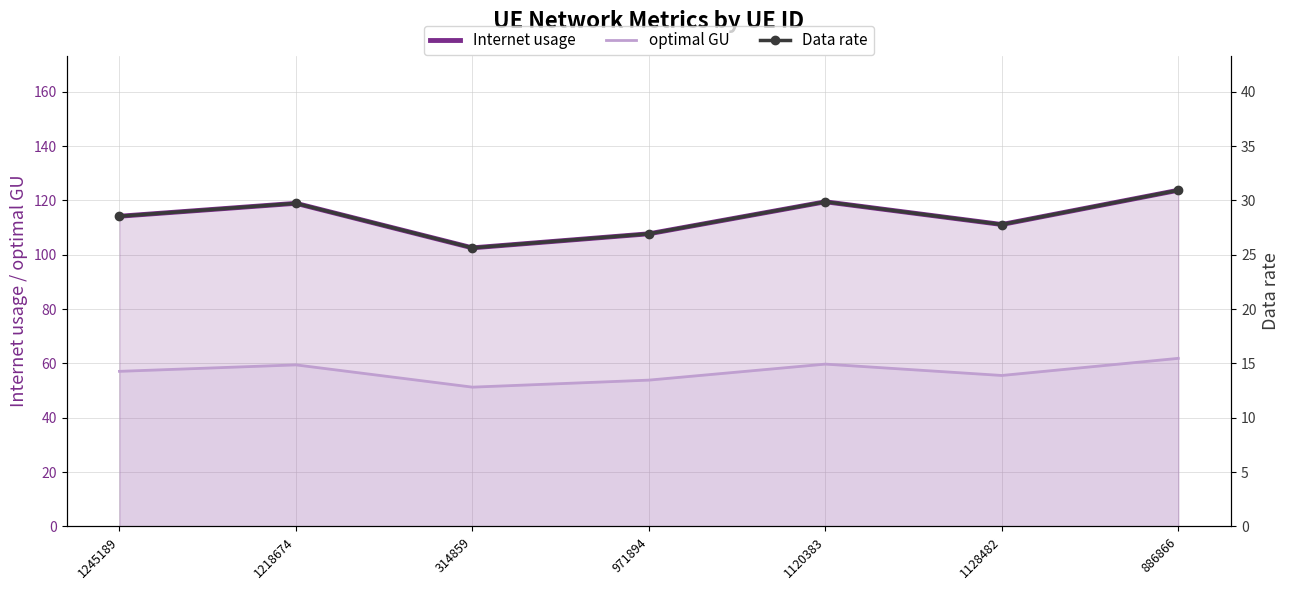

At which label does Internet usage first exceed 114?

1245189